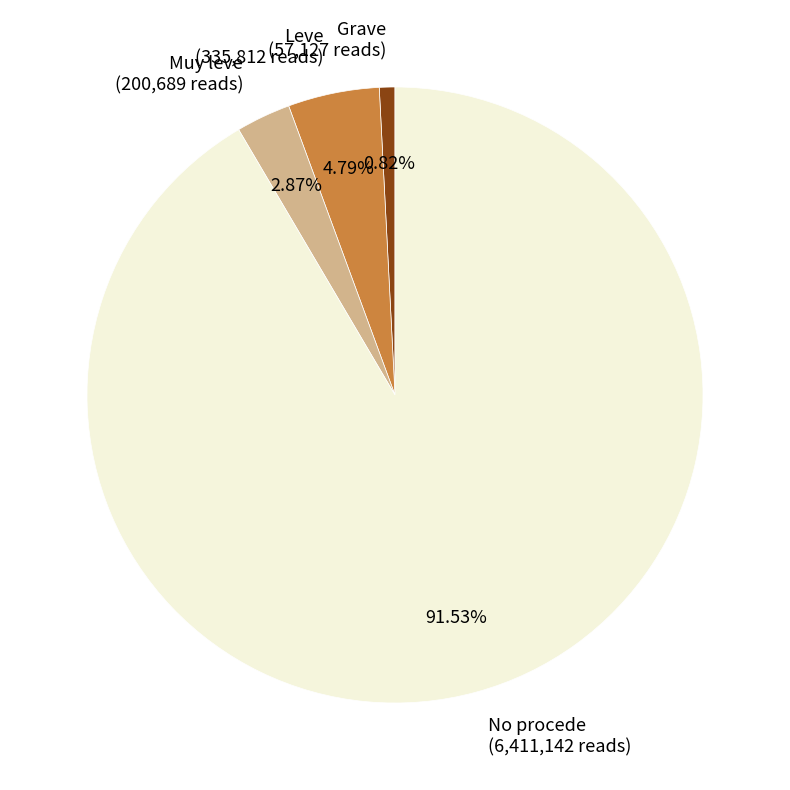

Does No procede account for over 50% of the chart?

Yes